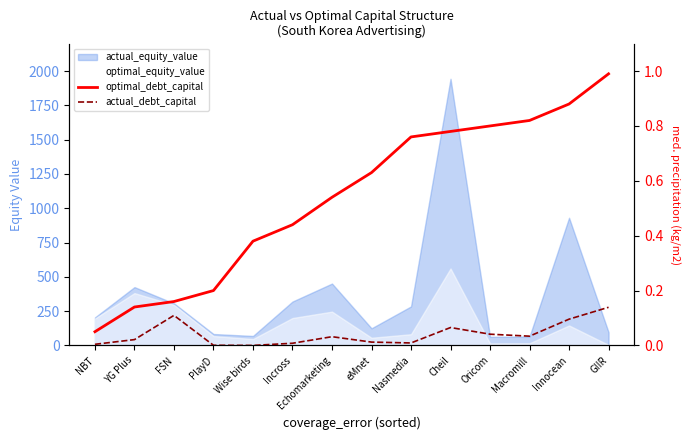

What is the label of the 4th point from the right?

Oricom